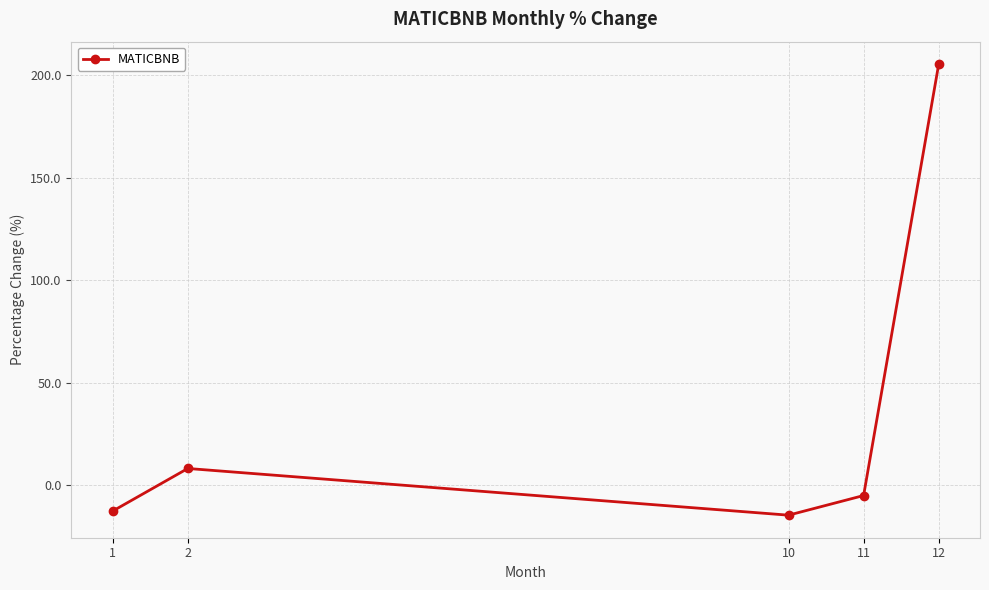

True or false: there are more than 2 points higher than both neighbors.

False